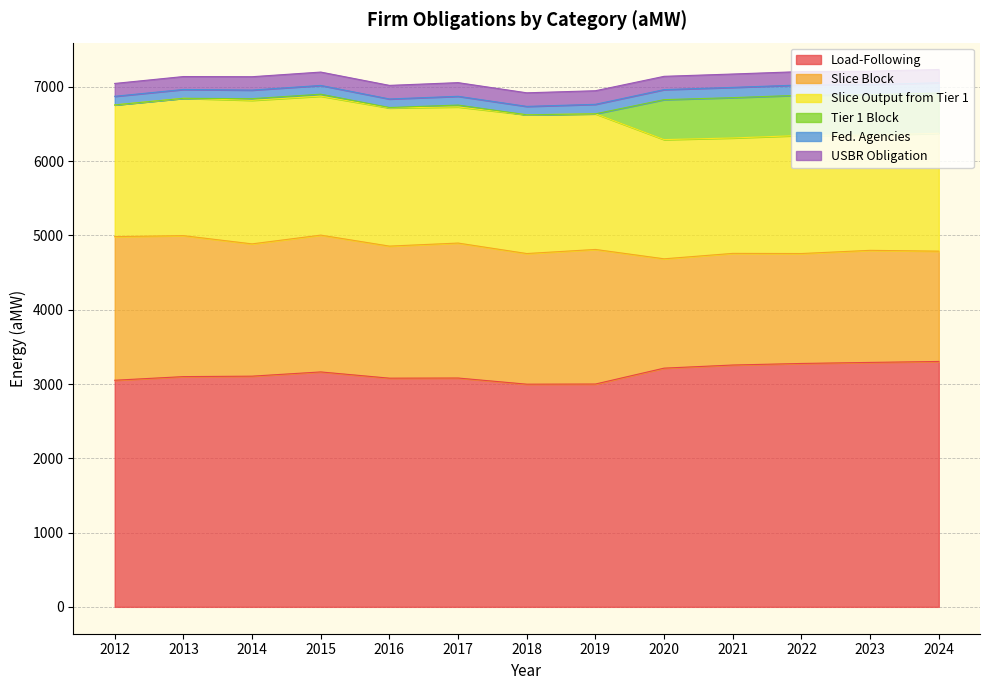

True or false: USBR Obligation has a value of 180.0 at 2014.

True